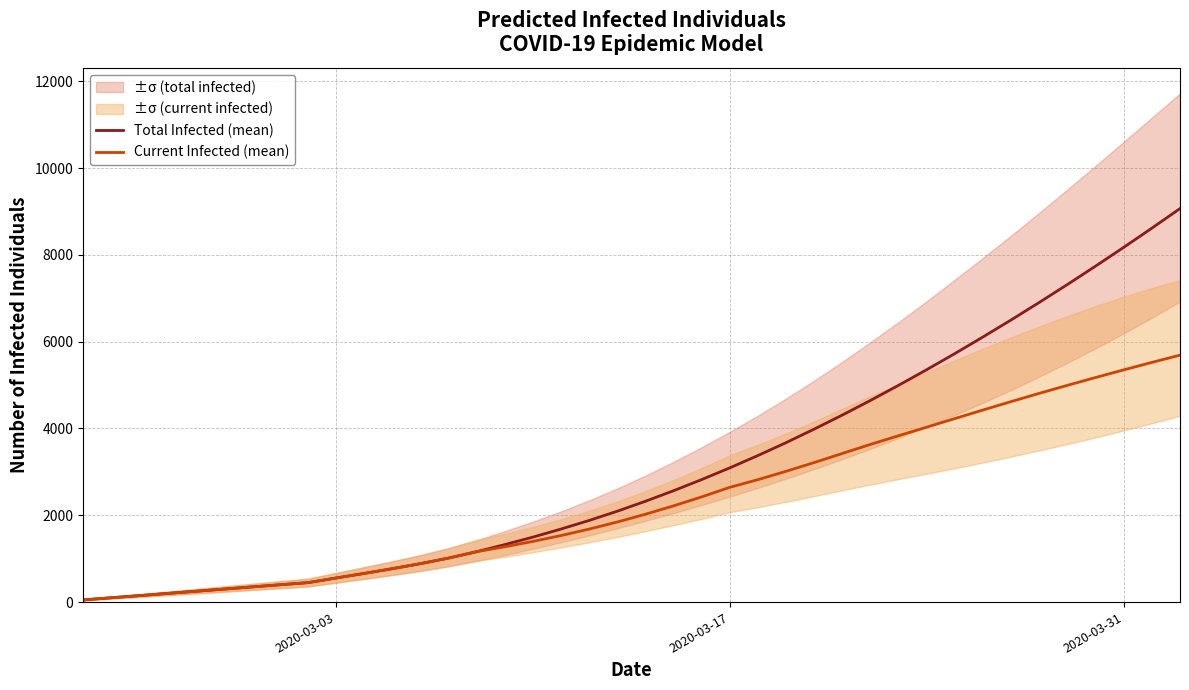

What is the maximum value for Current Infected (mean)?

5689